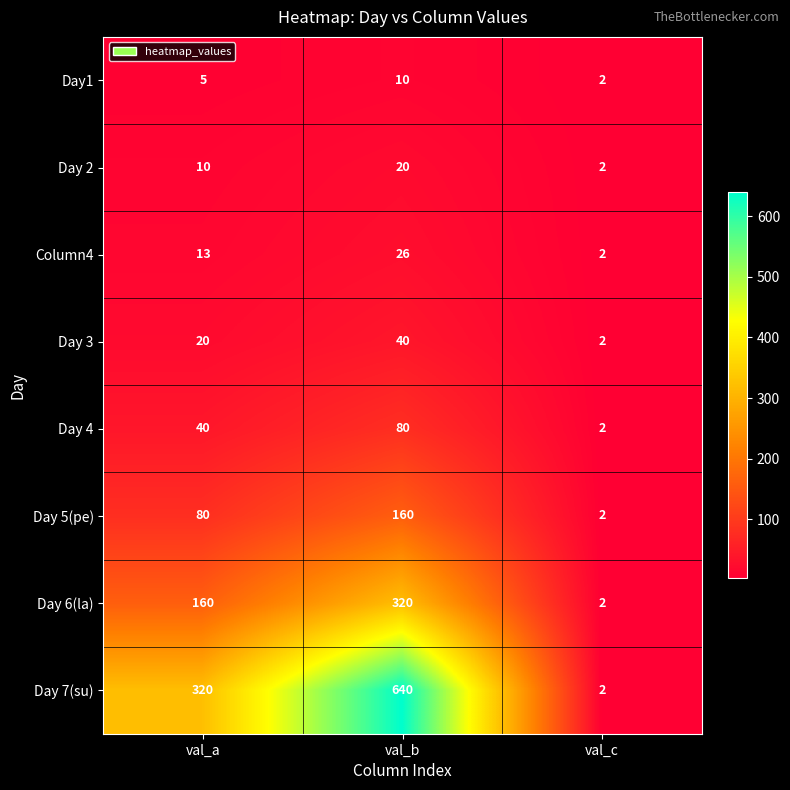

Which series has the largest total across all categories?

Day 7(su)